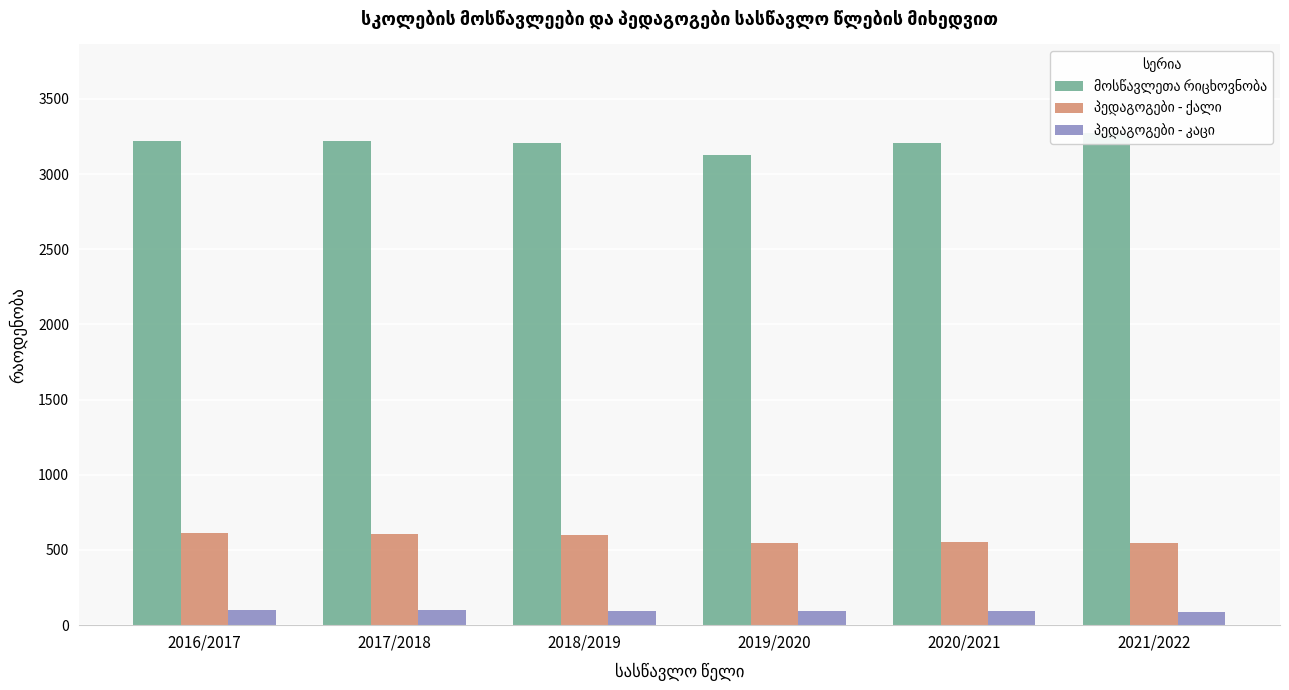

At how many categories does at least one series exceed 2952?

6